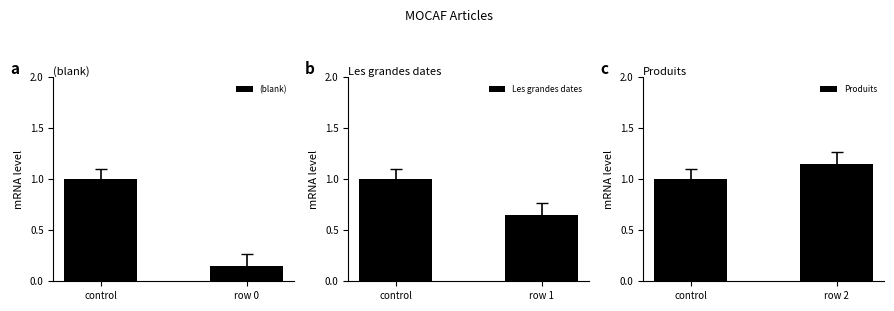

What is the maximum value for (blank)?

1.0